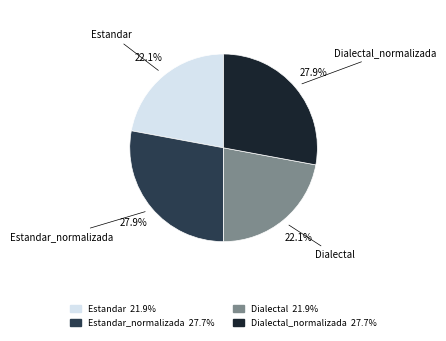

To the nearest percent, what is the average slice percentage?

25%